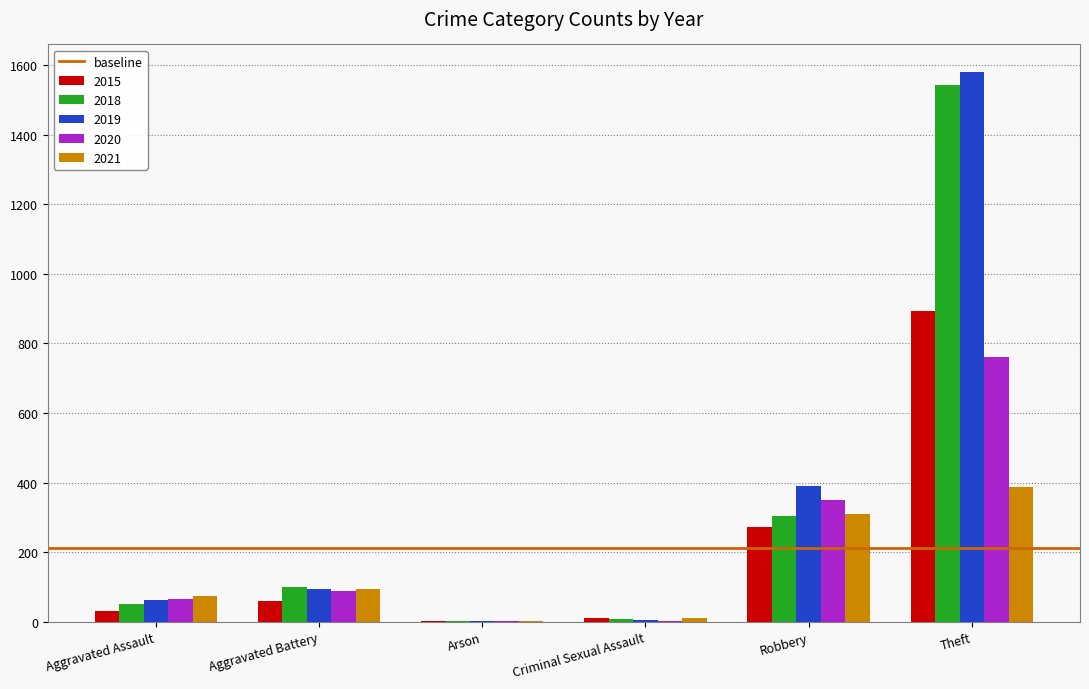

How many groups of bars are there?

6